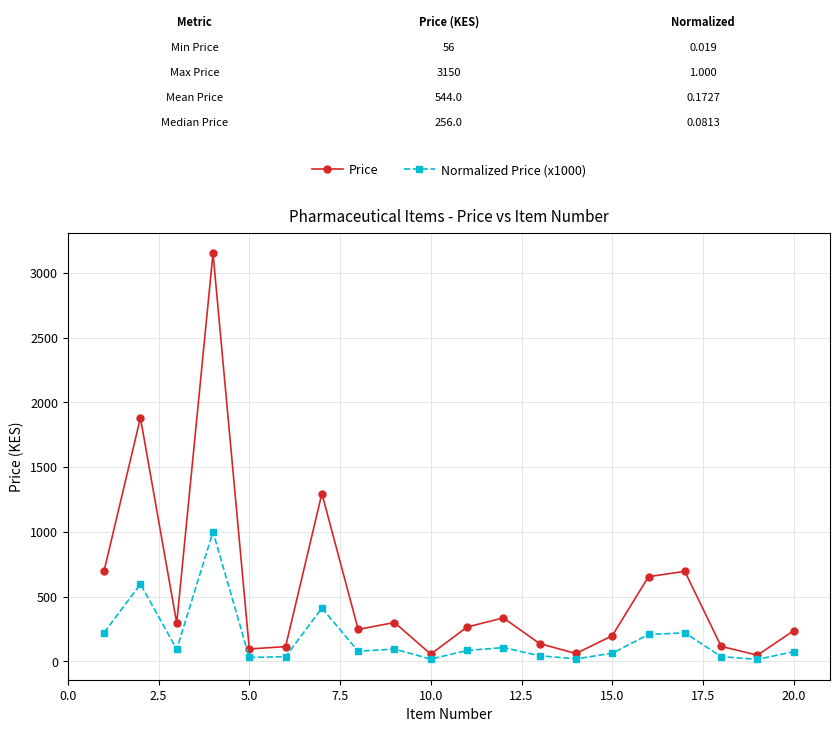

What are all the series names shown in the legend?

Price, Normalized Price (x1000)